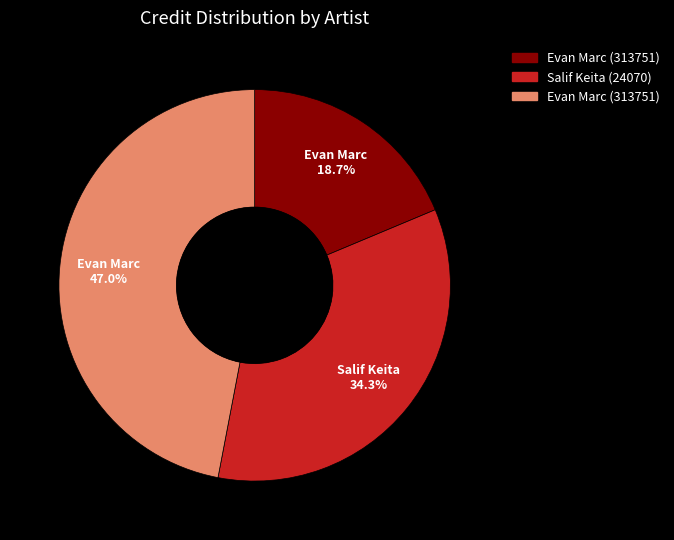

To the nearest percent, what is the average slice percentage?

33%